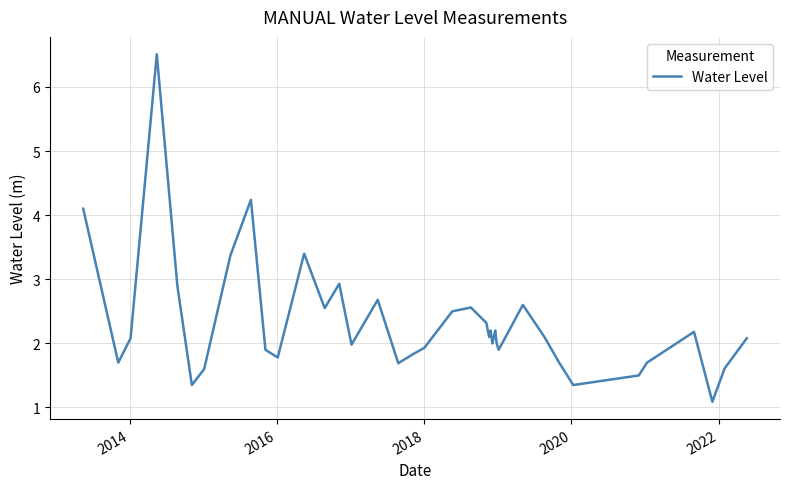

What is the smallest value displayed?

1.1